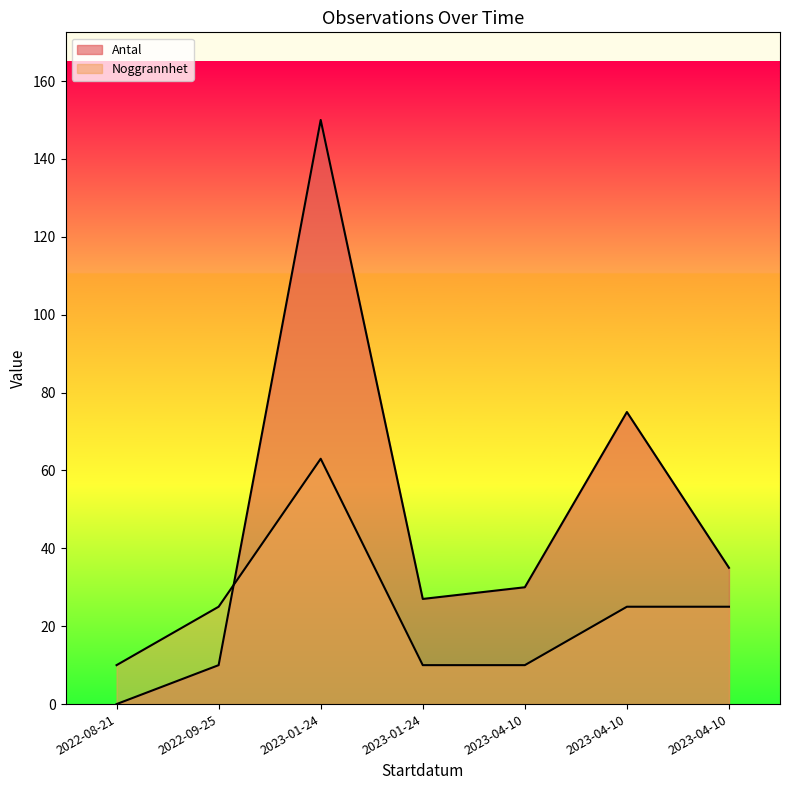

Rank the series by their average value, from highest to lowest.

Antal, Noggrannhet